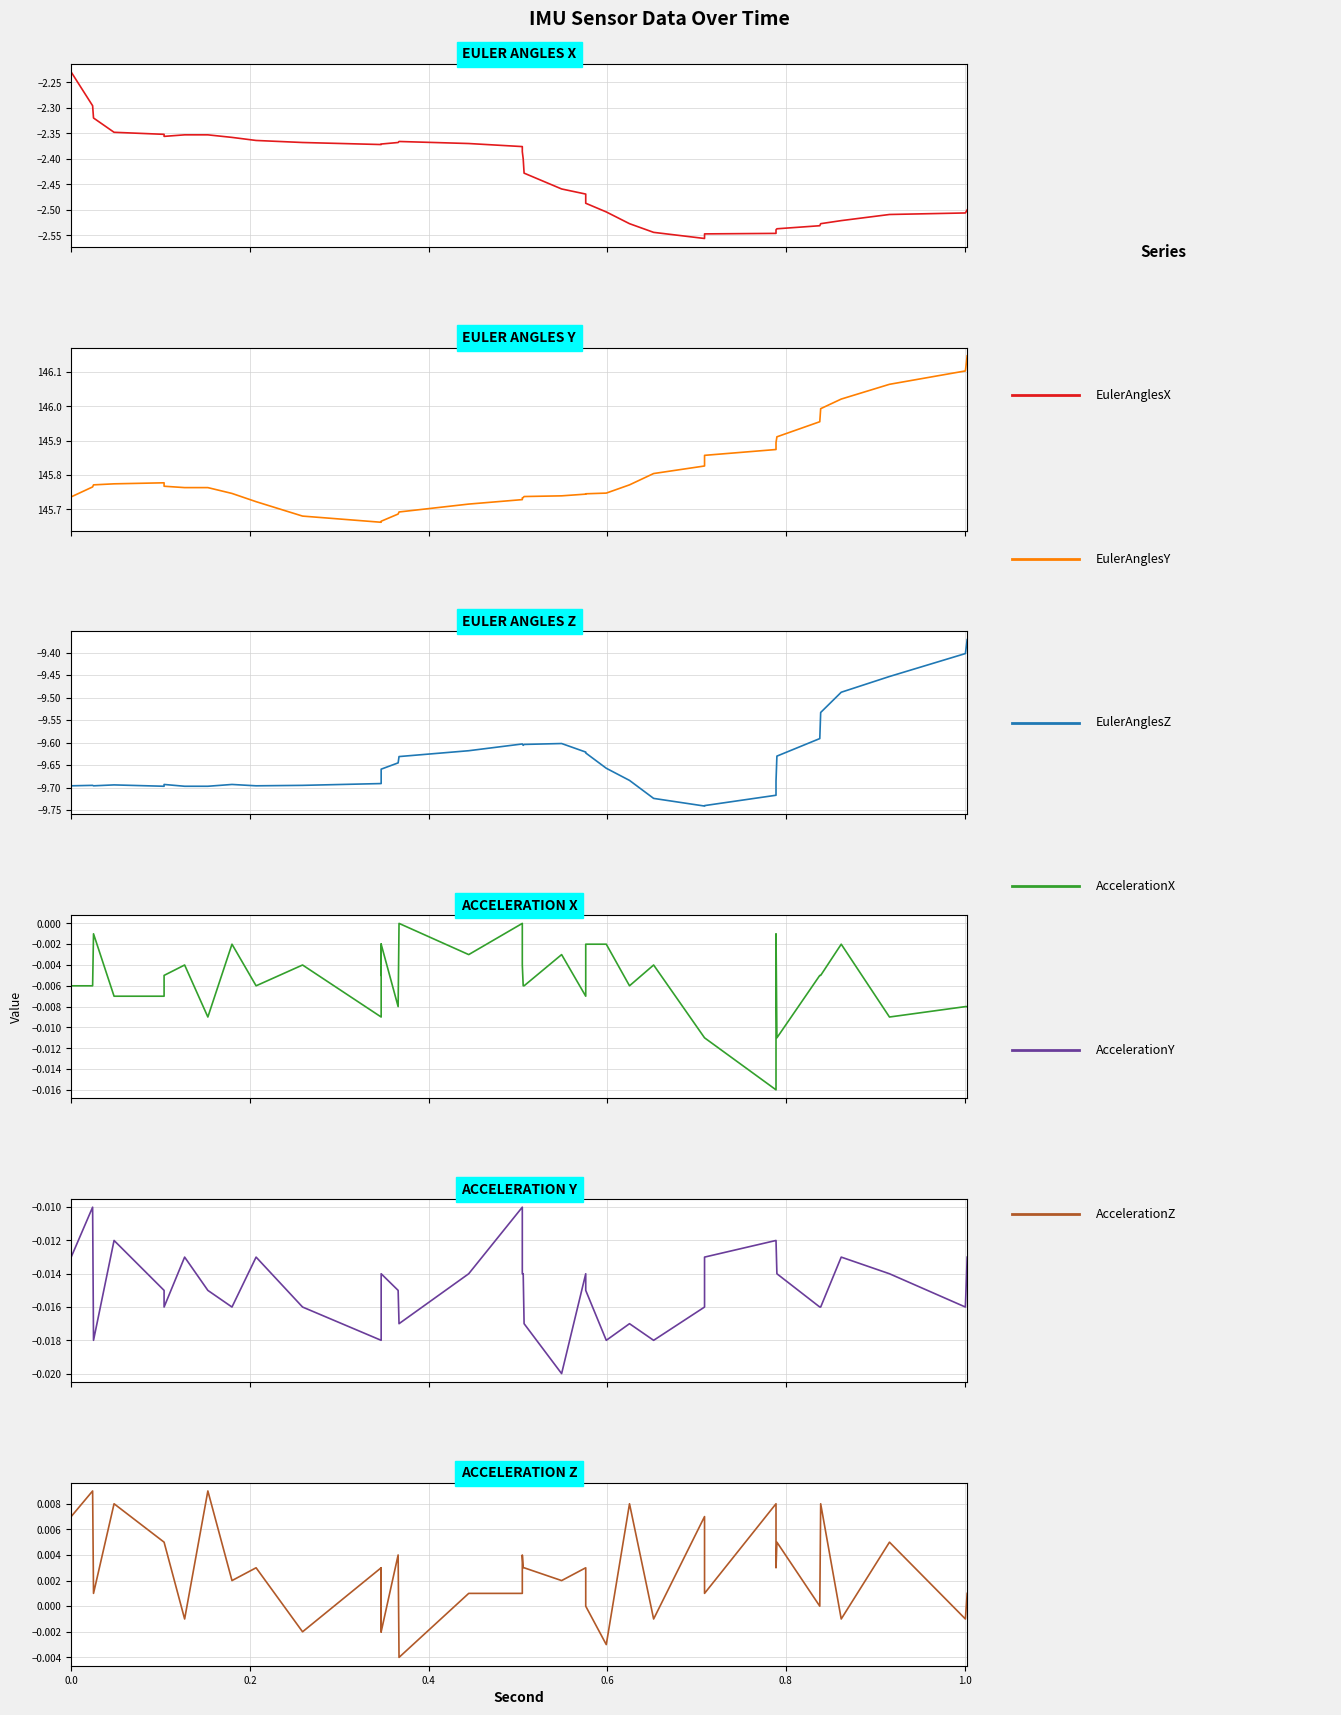

At how many categories does at least one series exceed 12?

39